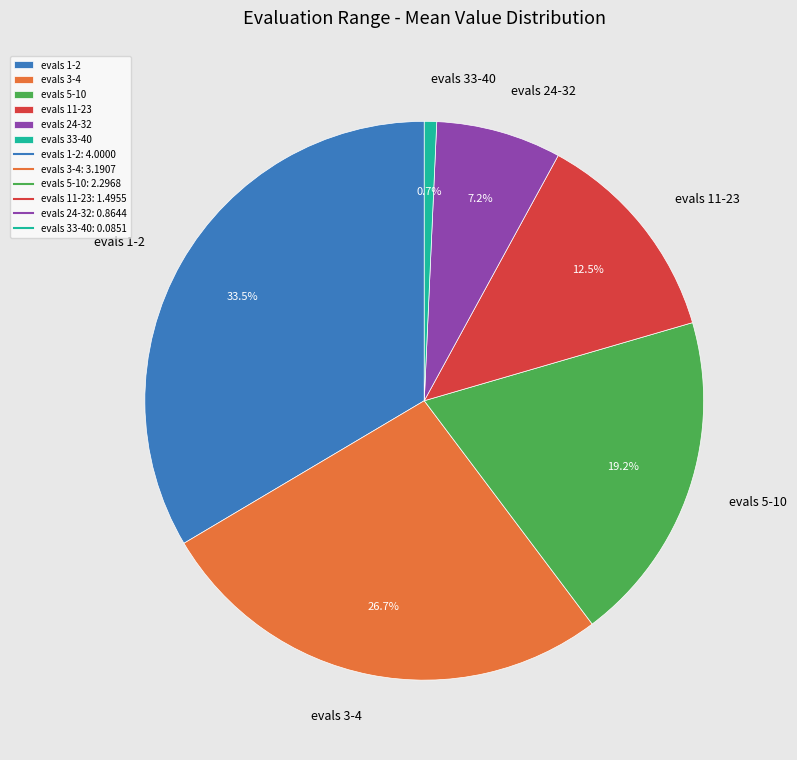

What is the largest slice in the pie chart?

evals 1-2